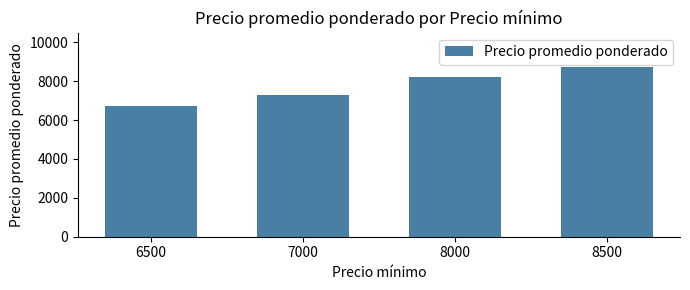

What is the change in value from 6500 to 8500?

+2000.0